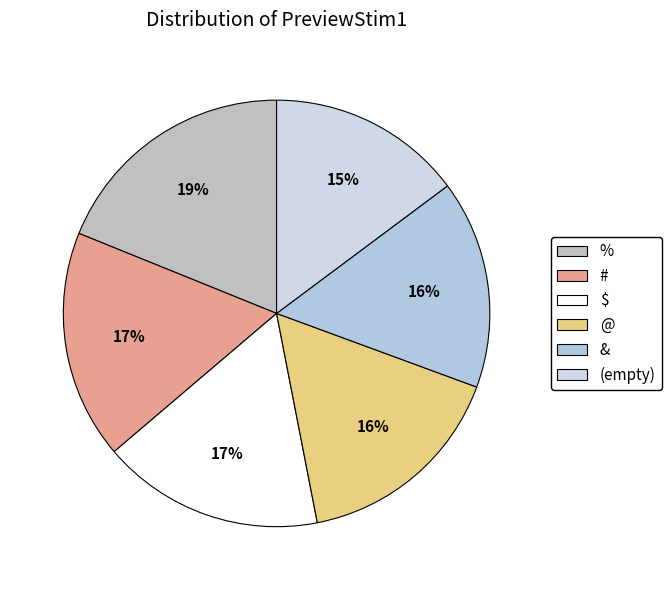

True or false: # accounts for 17% of the total.

True